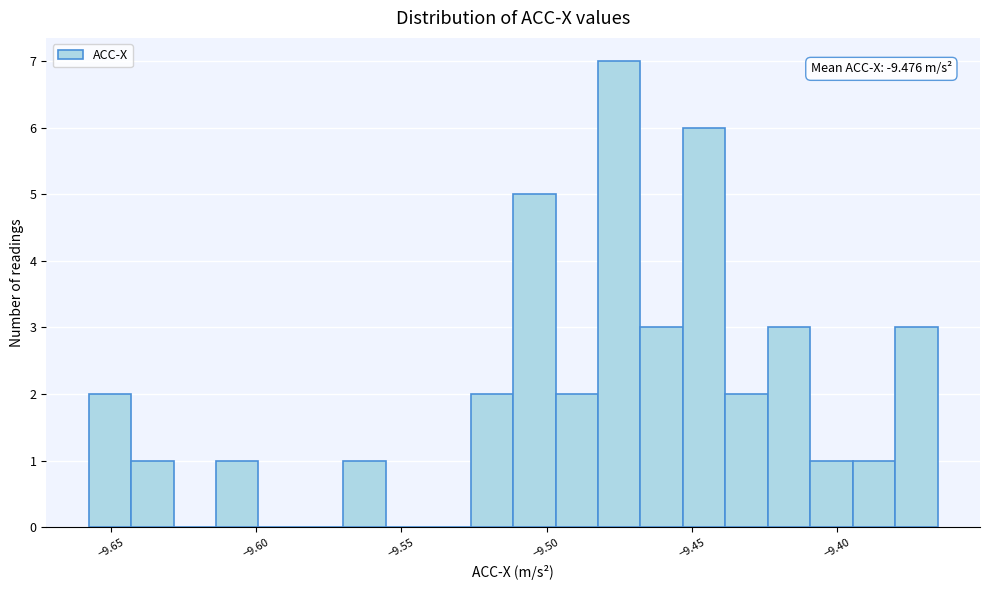

Around what value on the x-axis is the tallest bar? Give the approximate position of its centre, as read against the axis.

-9.475